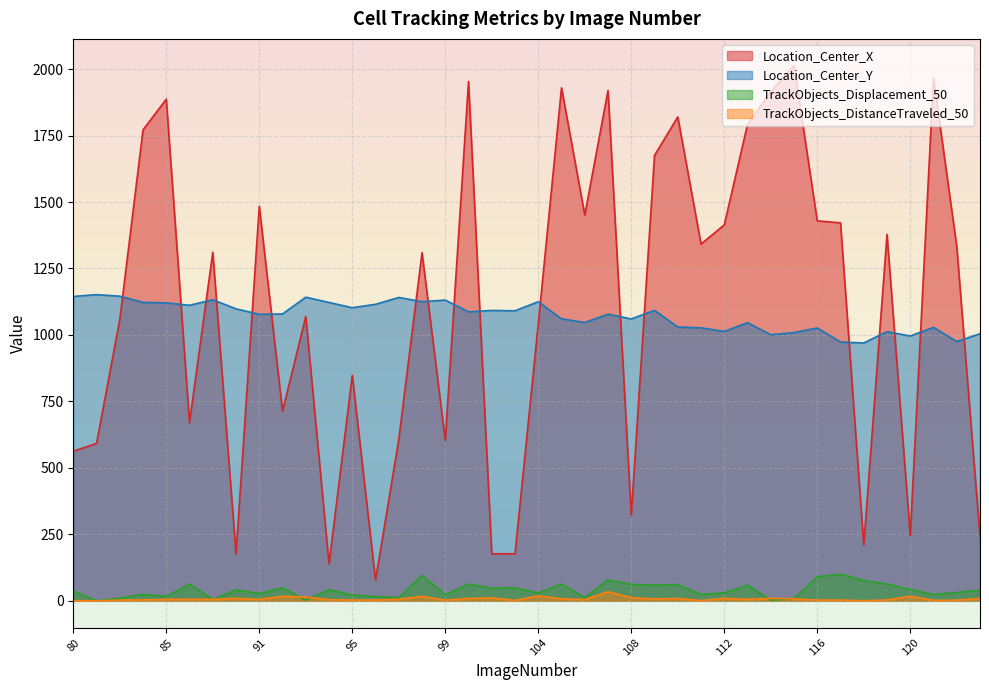

At how many categories does at least one series exceed 1575?

11